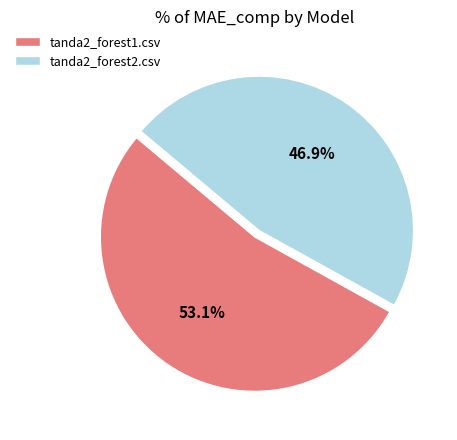

True or false: tanda2_forest1.csv accounts for 68% of the total.

False